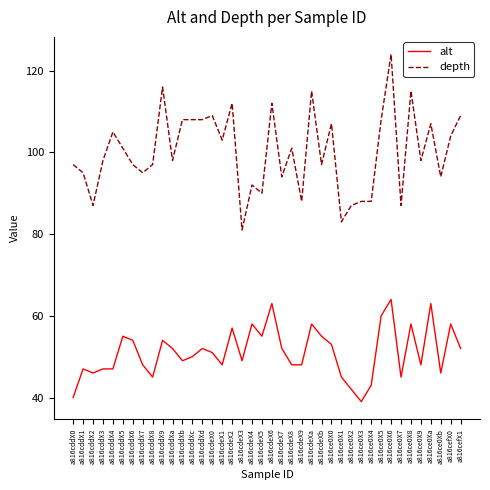

What is the difference between the alt values at a816cdeXb and a816cdeX8?

7